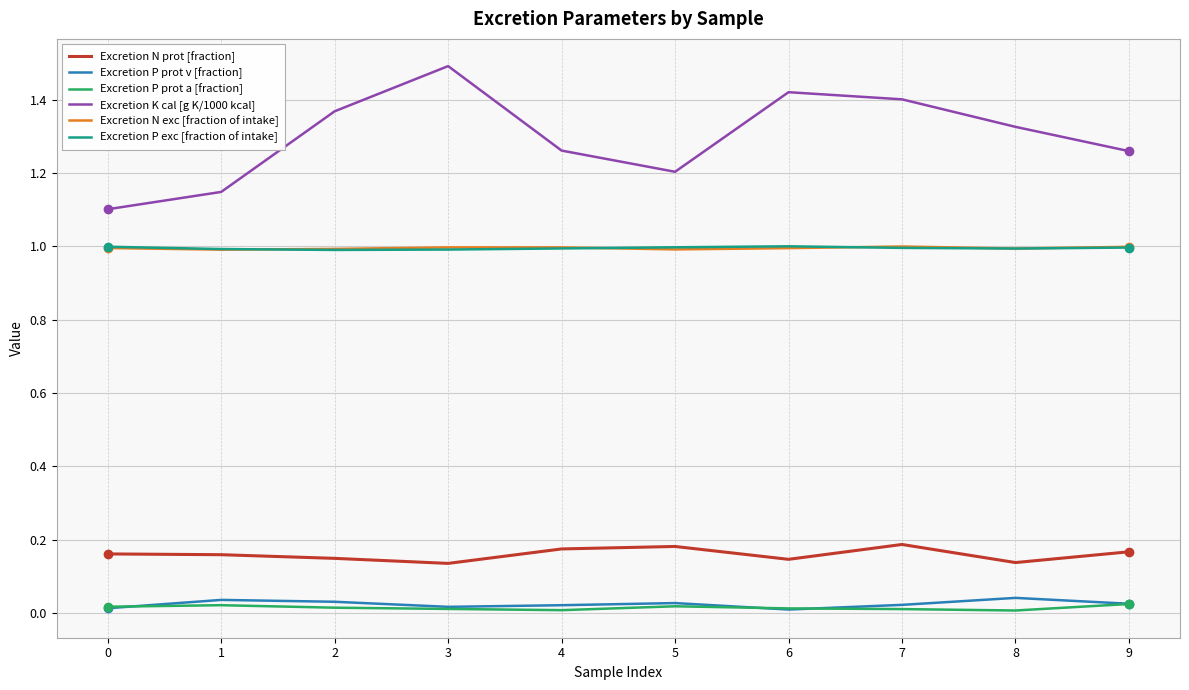

Is the value of Excretion P prot v [fraction] at 4 greater than the value of Excretion N exc [fraction of intake] at 7?

No